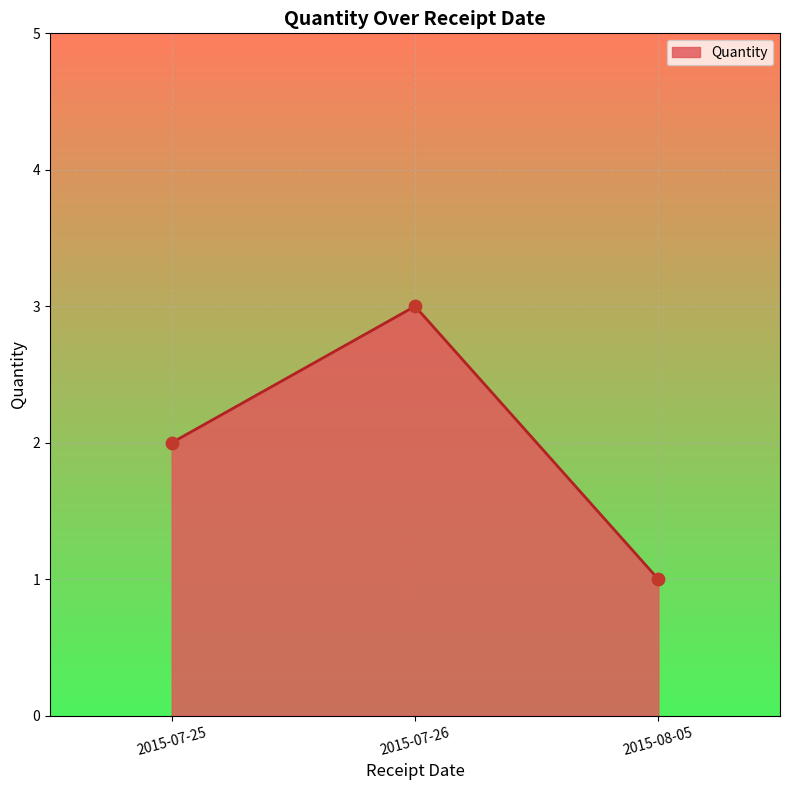

What is the ratio of the value at 2015-07-26 to the value at 2015-08-05?

3.0